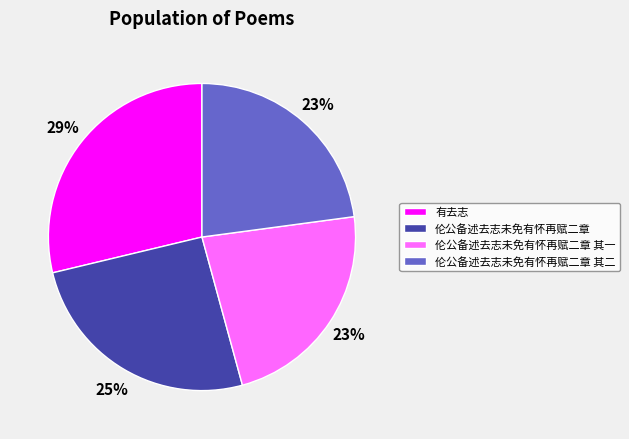

Combined, do 伦公备述去志未免有怀再赋二章 and 有去志 account for over 50%?

Yes